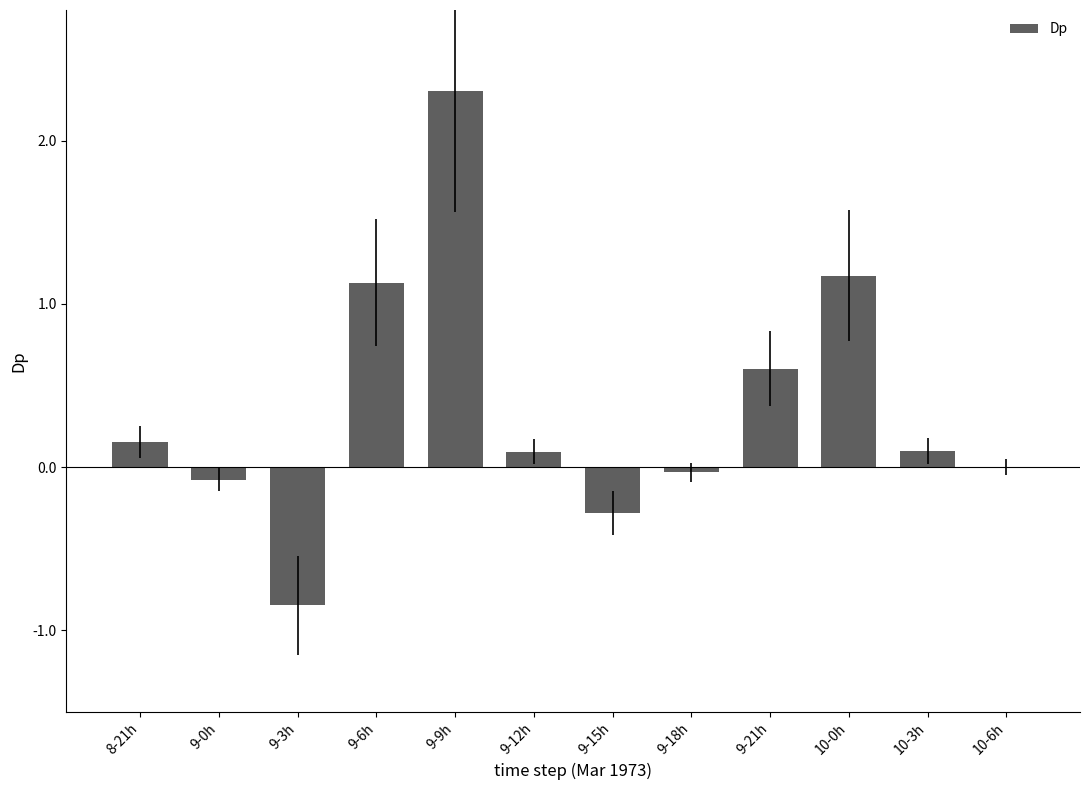

What is the change in value from 8-21h to 9-0h?

-0.2